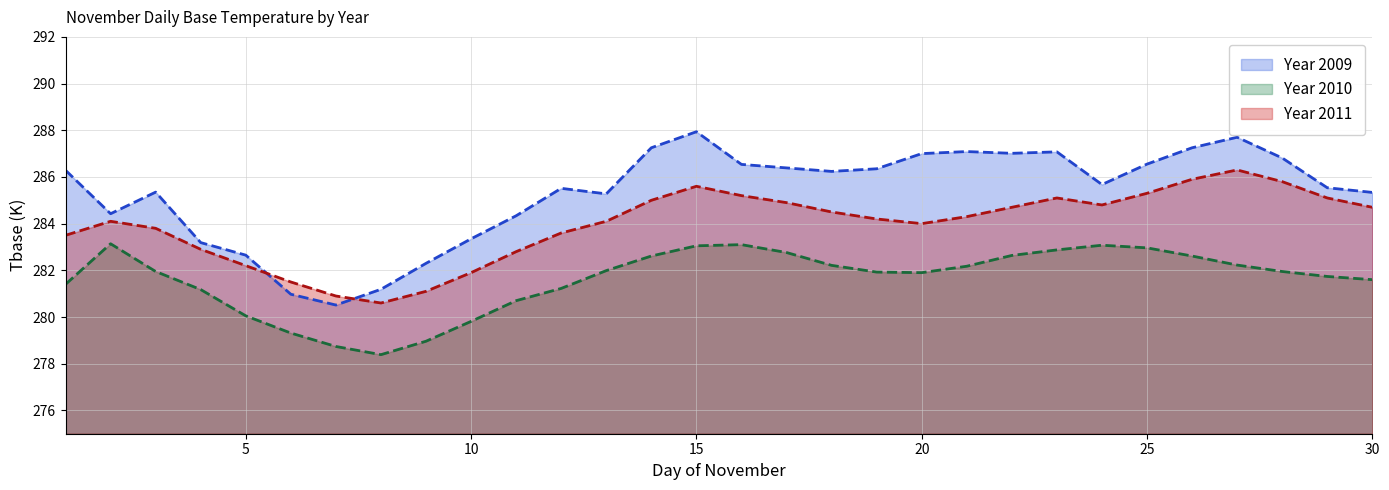

Is it true that 2010 equals 283.0 at 25?

True